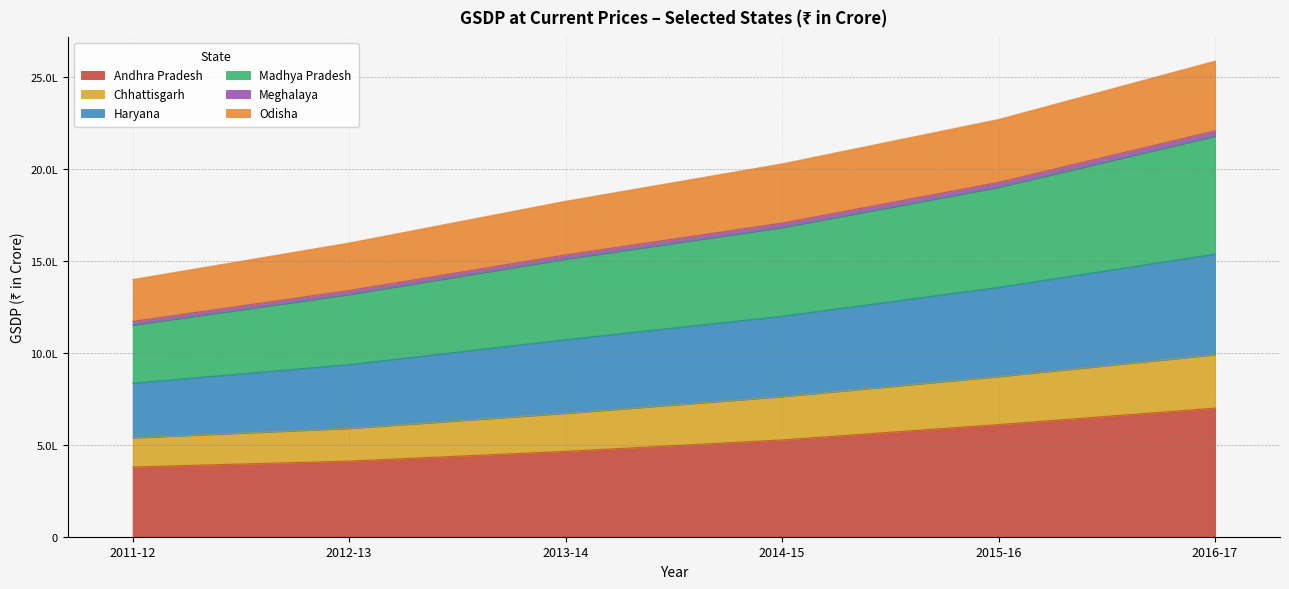

Does the chart have visible grid lines?

Yes